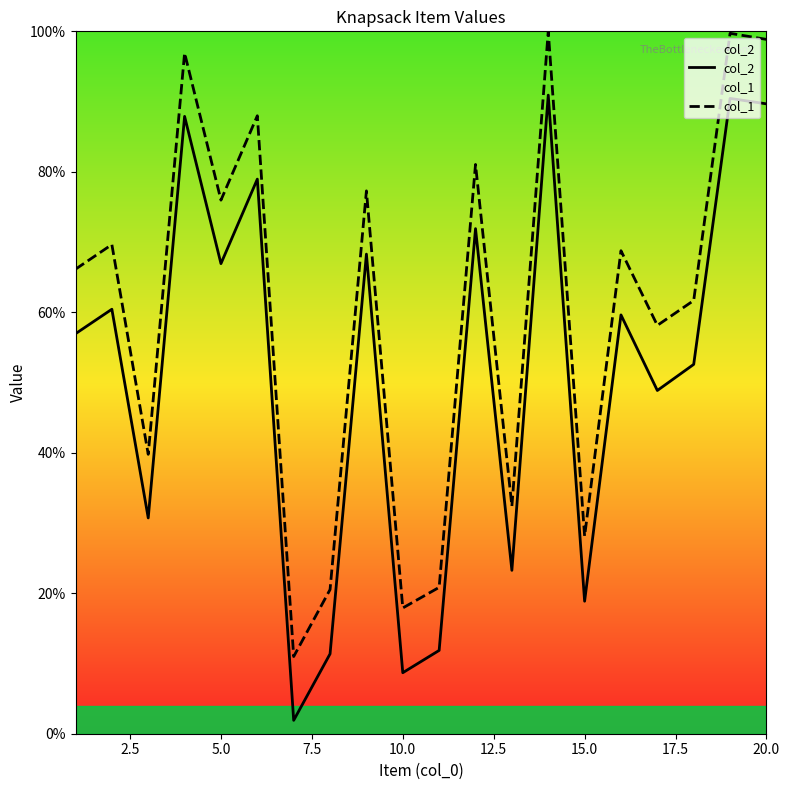

True or false: col_2 and col_1 cross at least once.

False